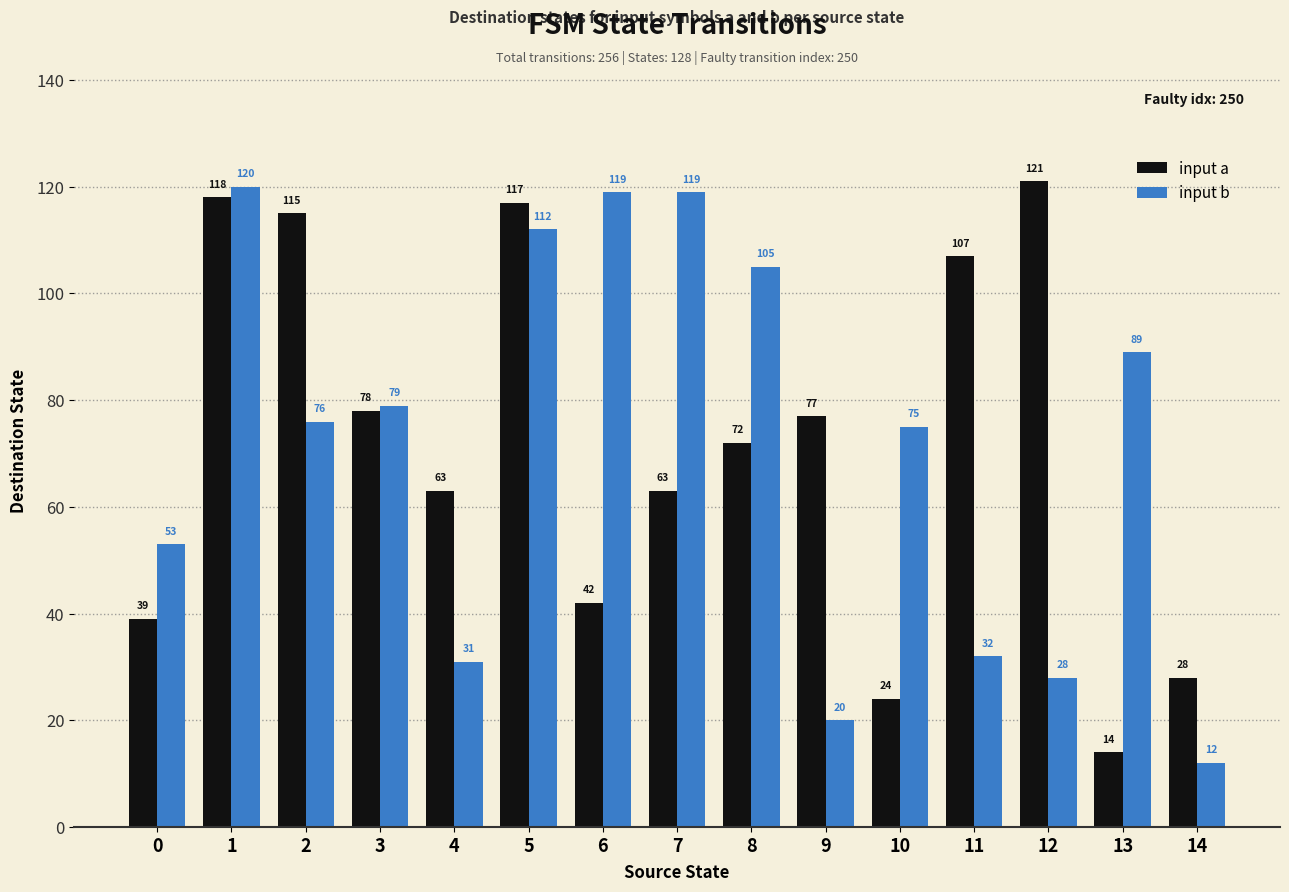

The input a series shows 42 at 6. True or false?

True